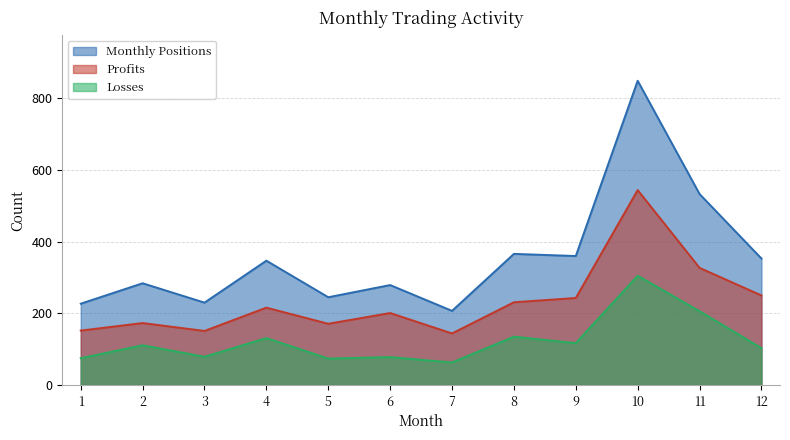

What is the greatest value displayed?

849